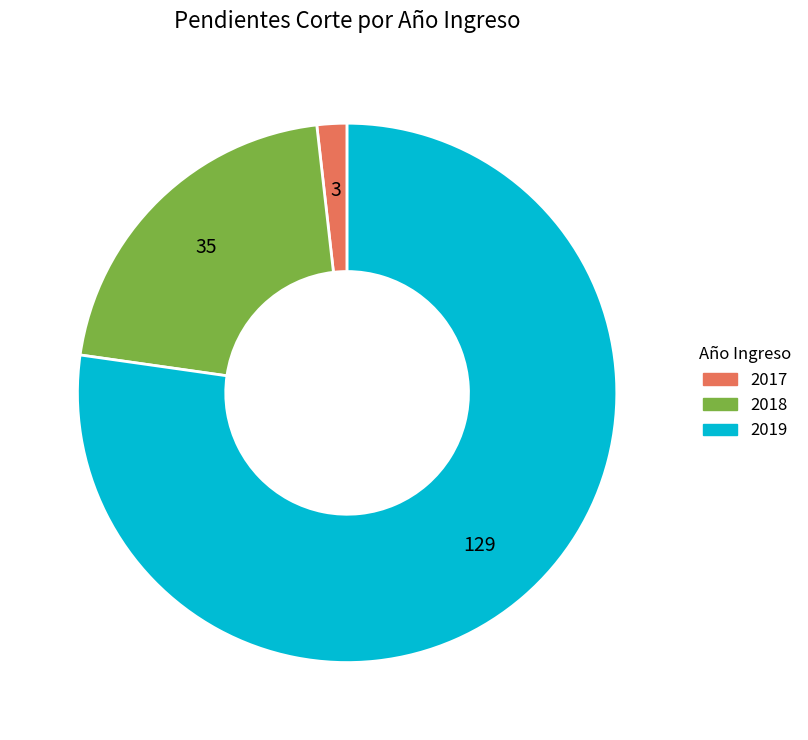

Which category has the biggest portion of the pie?

2019